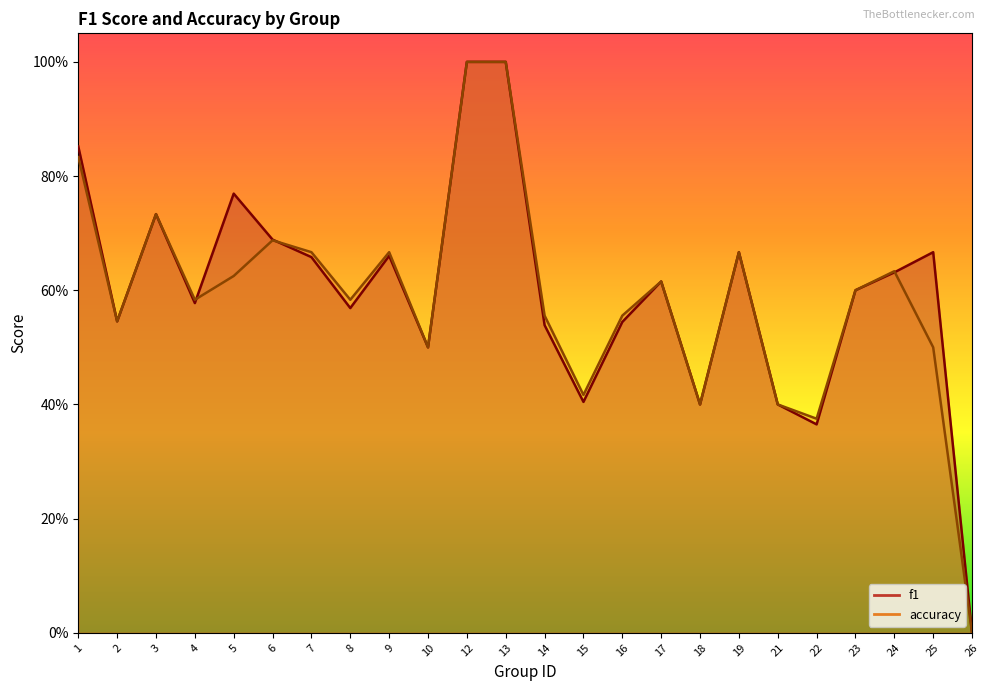

How many lines are shown in the chart?

2